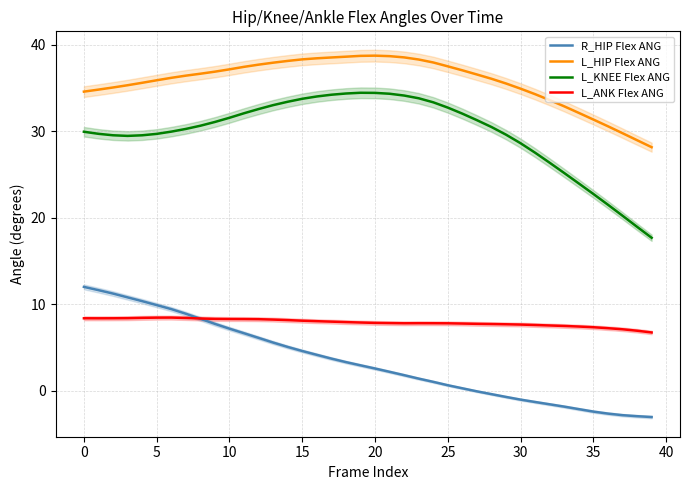

What is the difference between the maximum and minimum values in the L_HIP Flex ANG series?

10.6